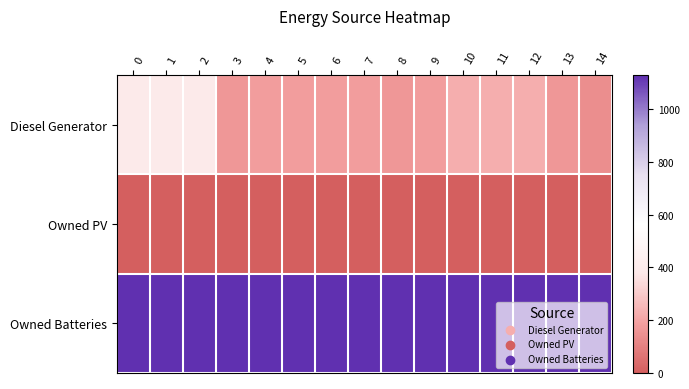

Rank the series by their average value, from highest to lowest.

Owned Batteries, Diesel Generator, Owned PV